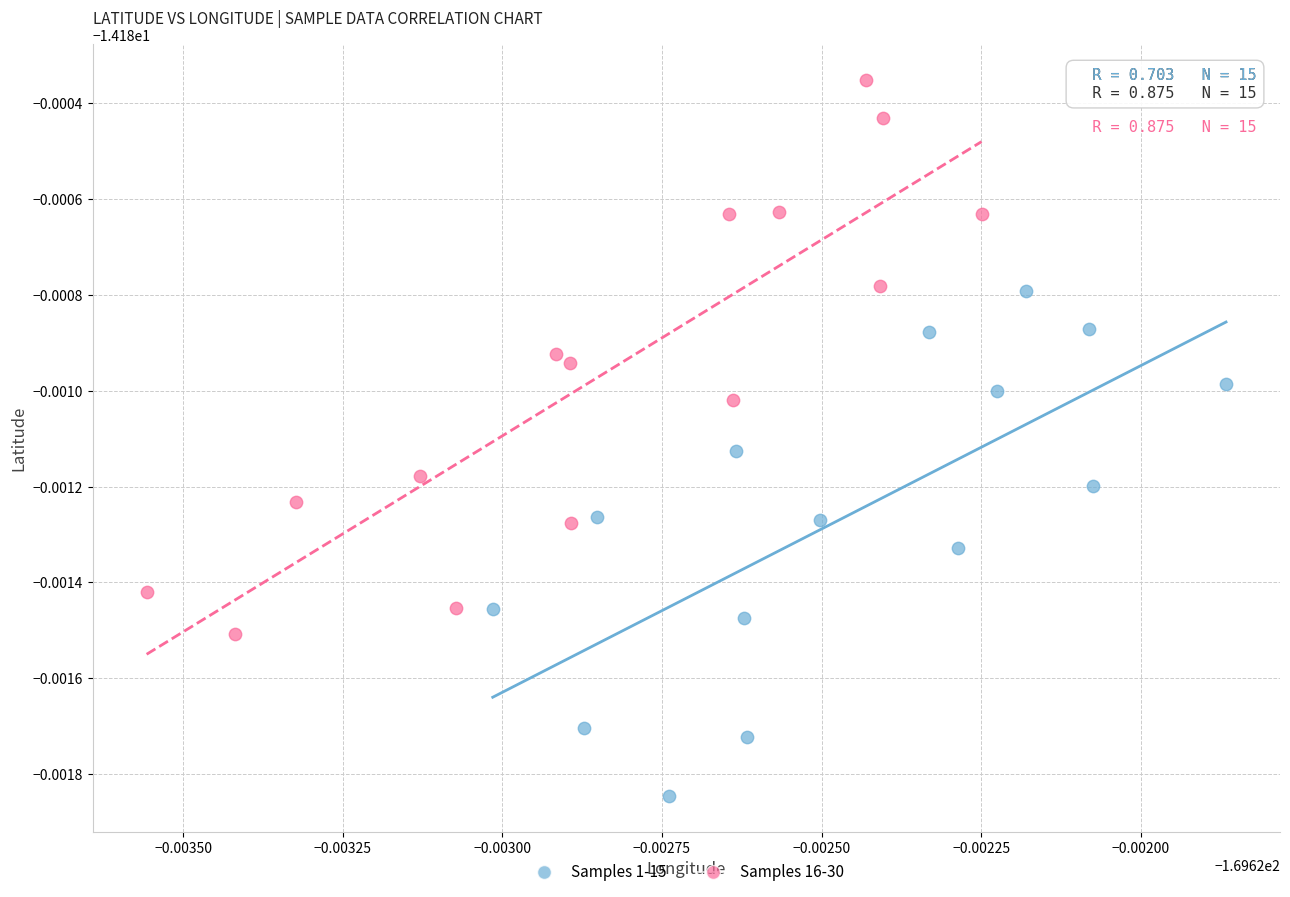

Which series has the widest spread of Y values?

Samples 16-30